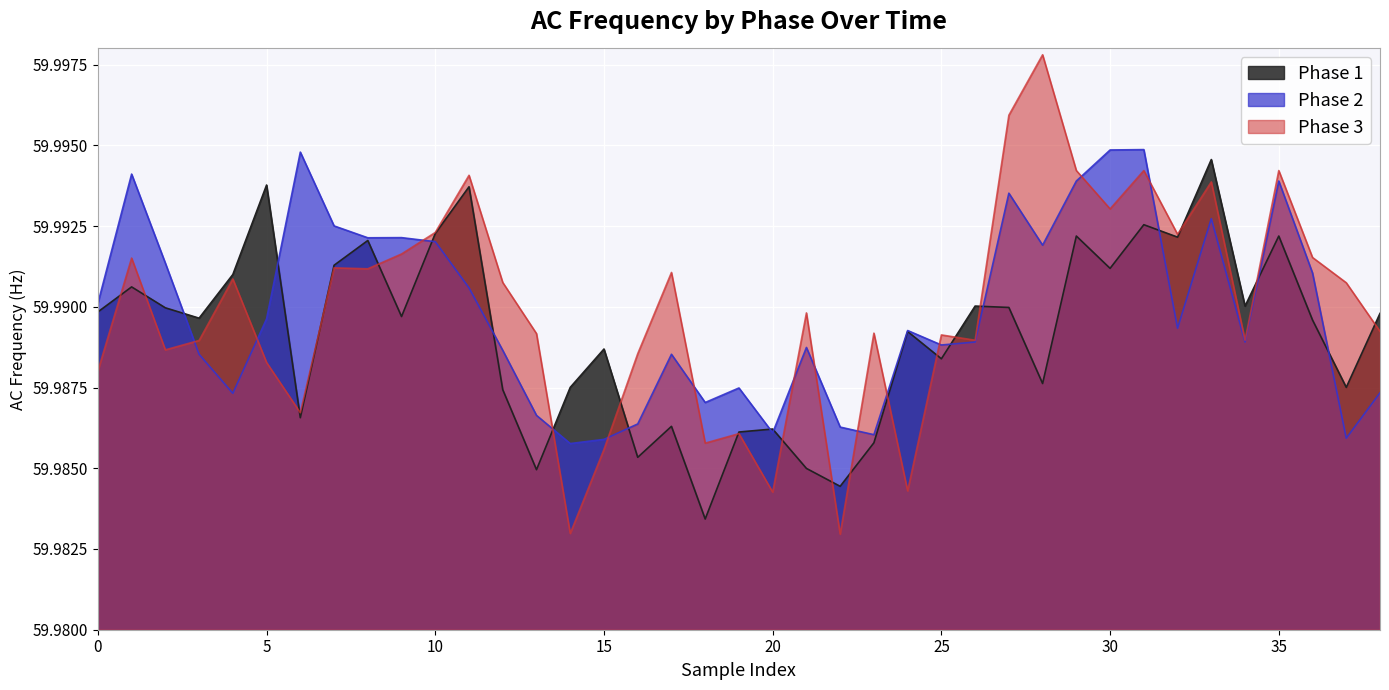

What is the value of the AC_FREQ_1 point at the 12th from the left?

60.0